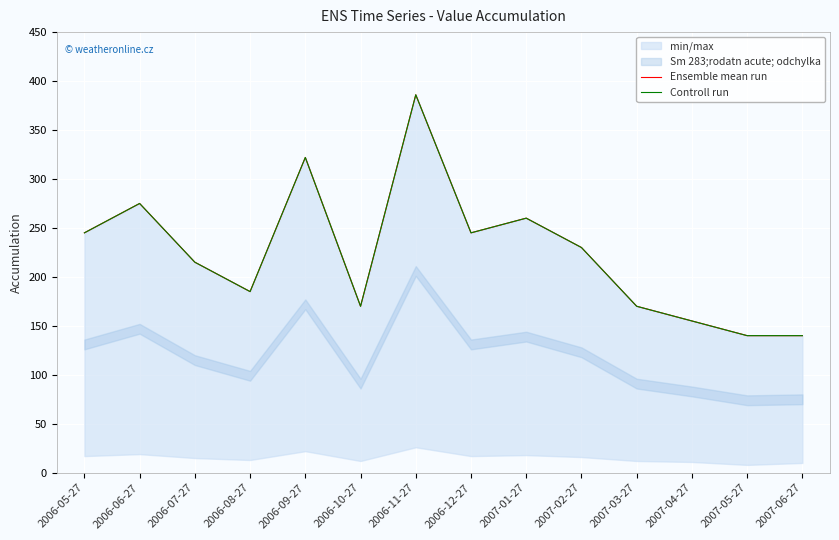

Rank the series at 2006-11-27 from highest to lowest value.

Ensemble mean run, Controll run